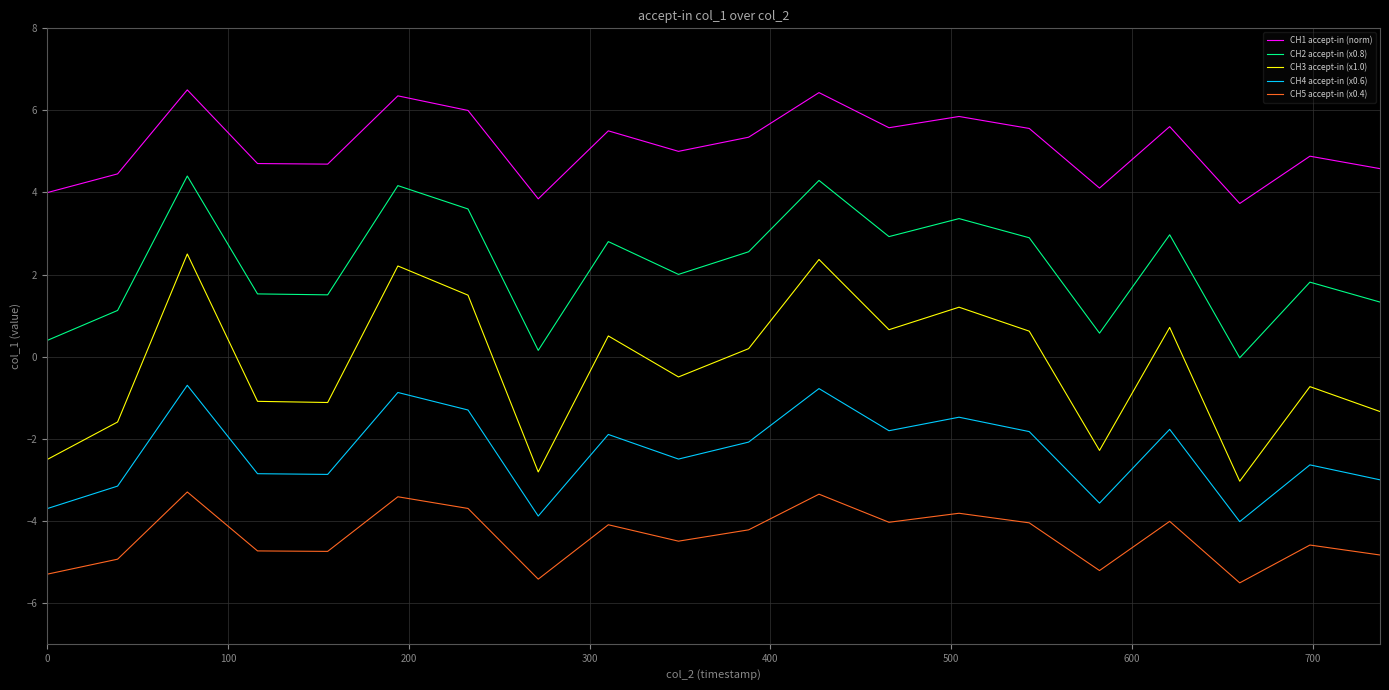

What is the maximum value for CH1 accept-in (norm)?

6.5